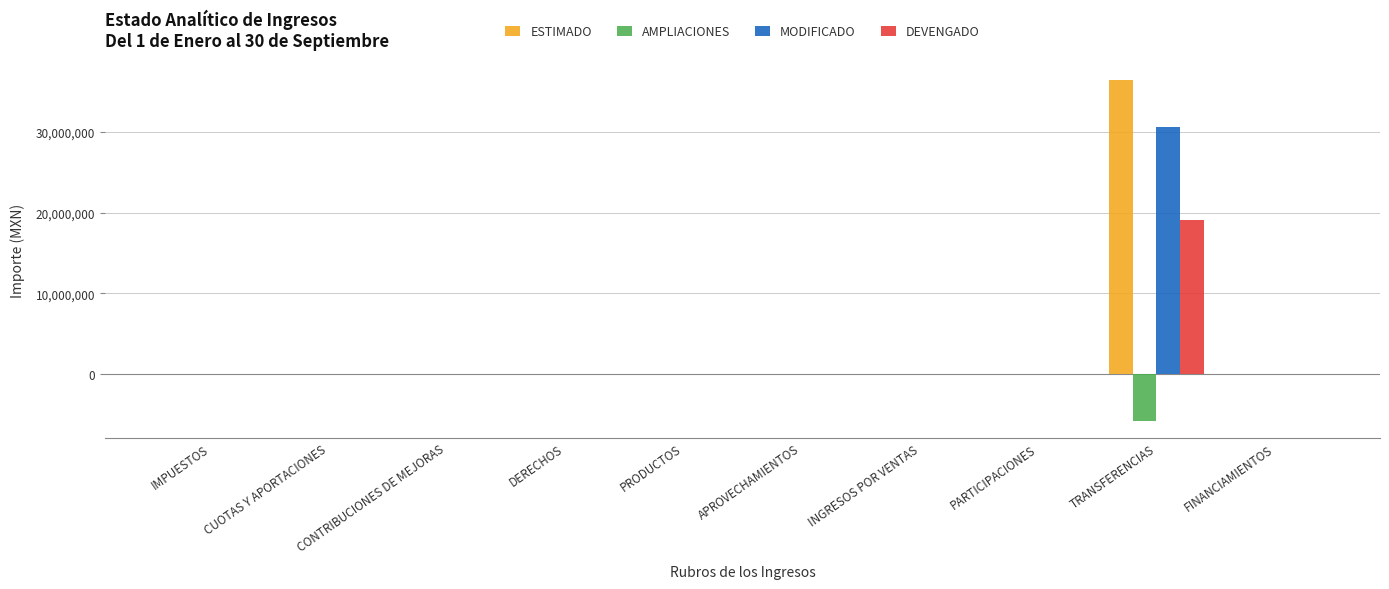

Which category has the highest value across all series?

TRANSFERENCIAS